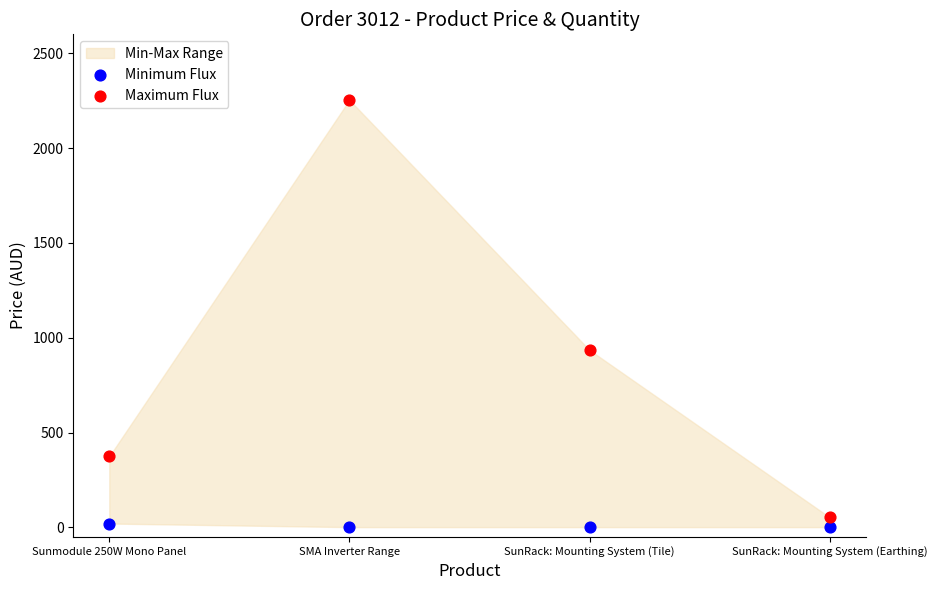

Which series has the largest Y range (max minus min)?

Maximum Flux